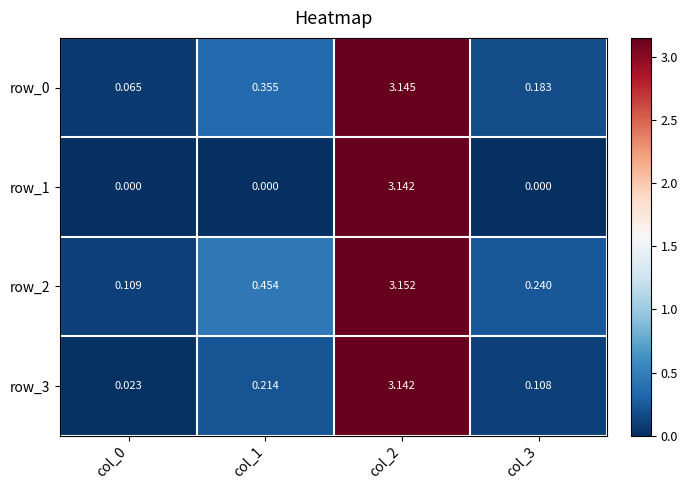

At which label is row_1 closest to 1?

col_0